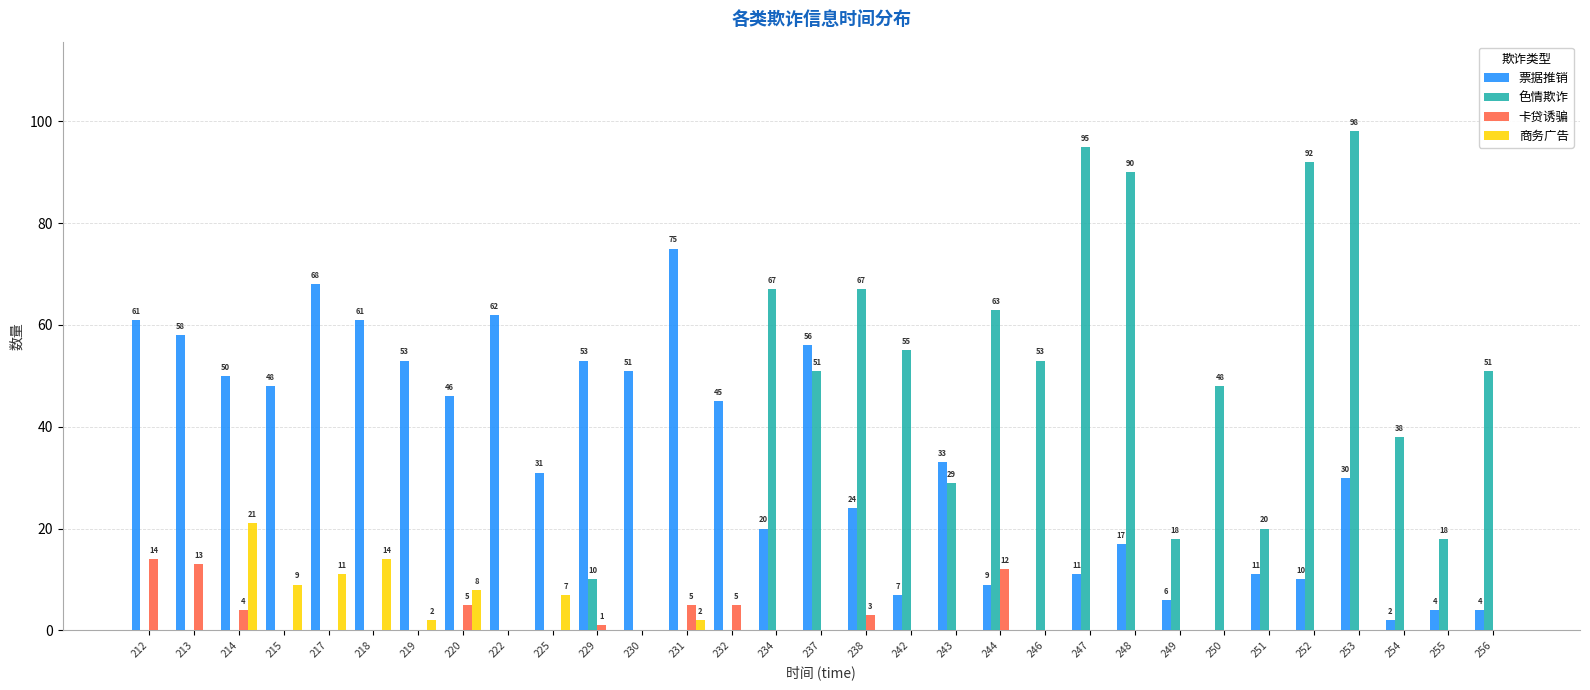

Is the value of 商务广告 at 238 greater than the value of 色情欺诈 at 238?

No